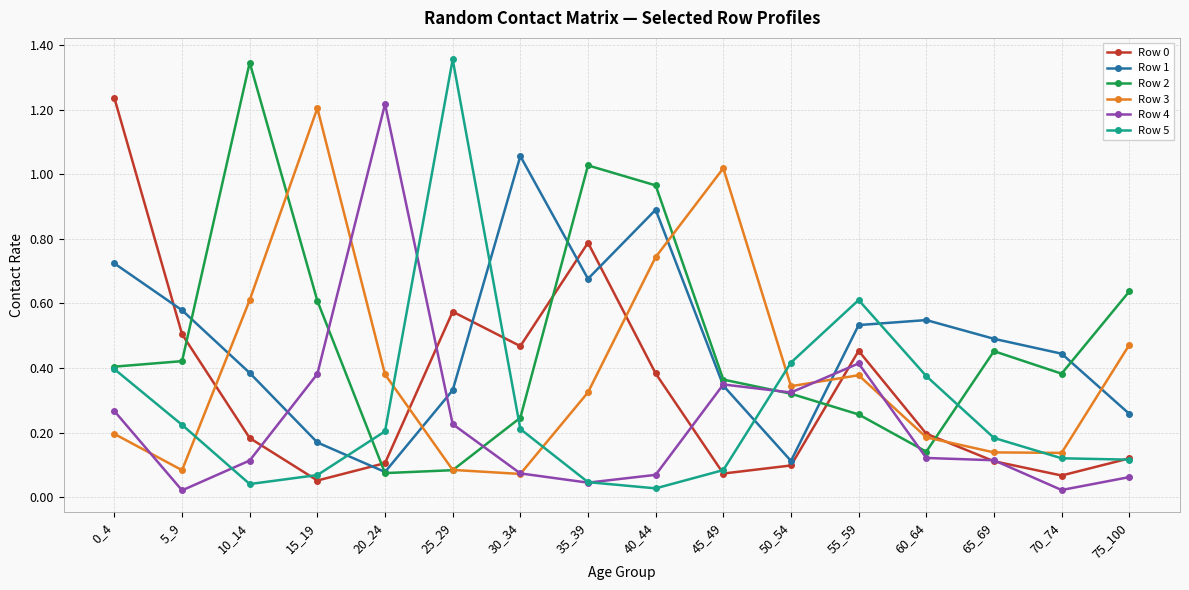

Which series changed the most between 15_19 and 50_54?

Row 3